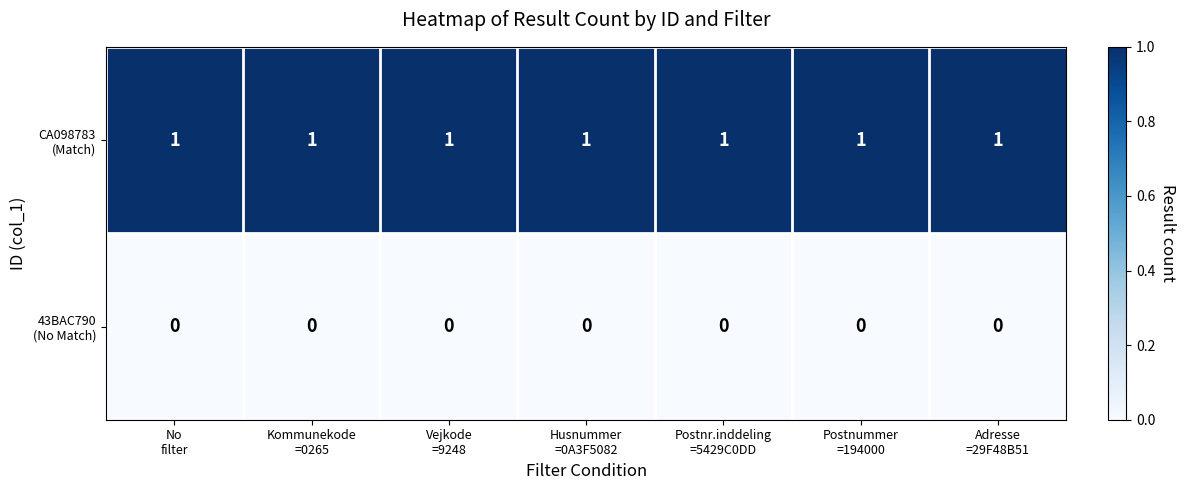

At how many categories does at least one series exceed 0?

7